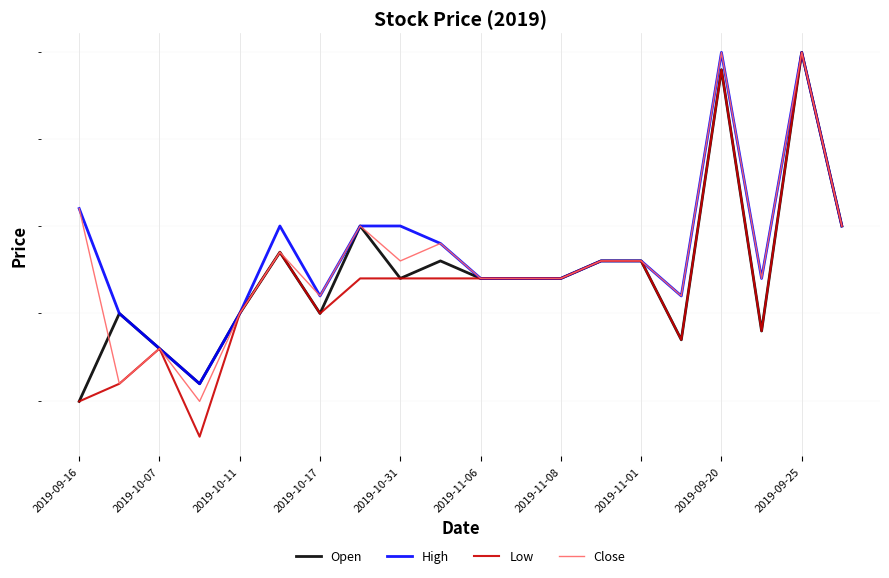

Which series changed the most between 11 and 15?

Open